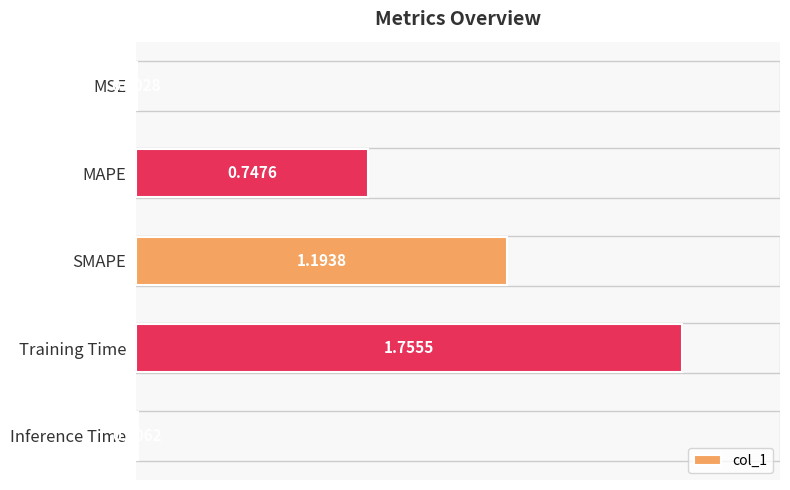

What is the sum of the values at SMAPE and Training Time?

2.9